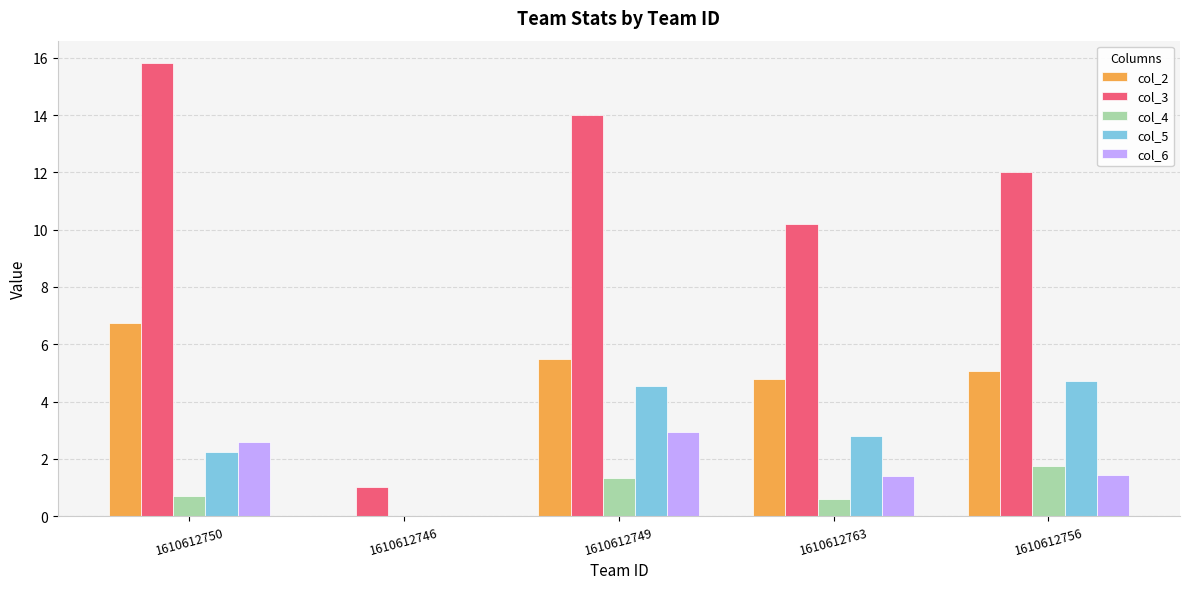

Does the chart contain stacked bars?

No